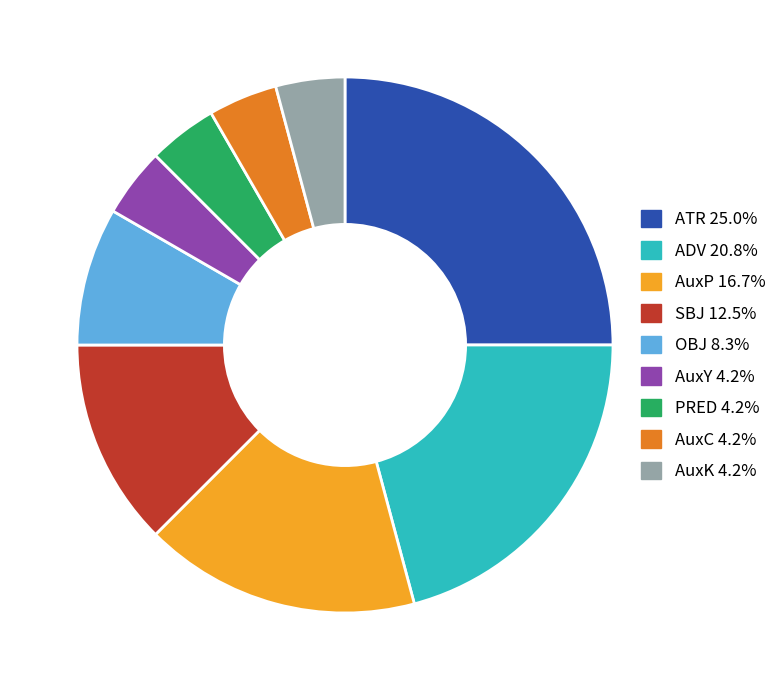

Is SBJ the majority of the pie?

No